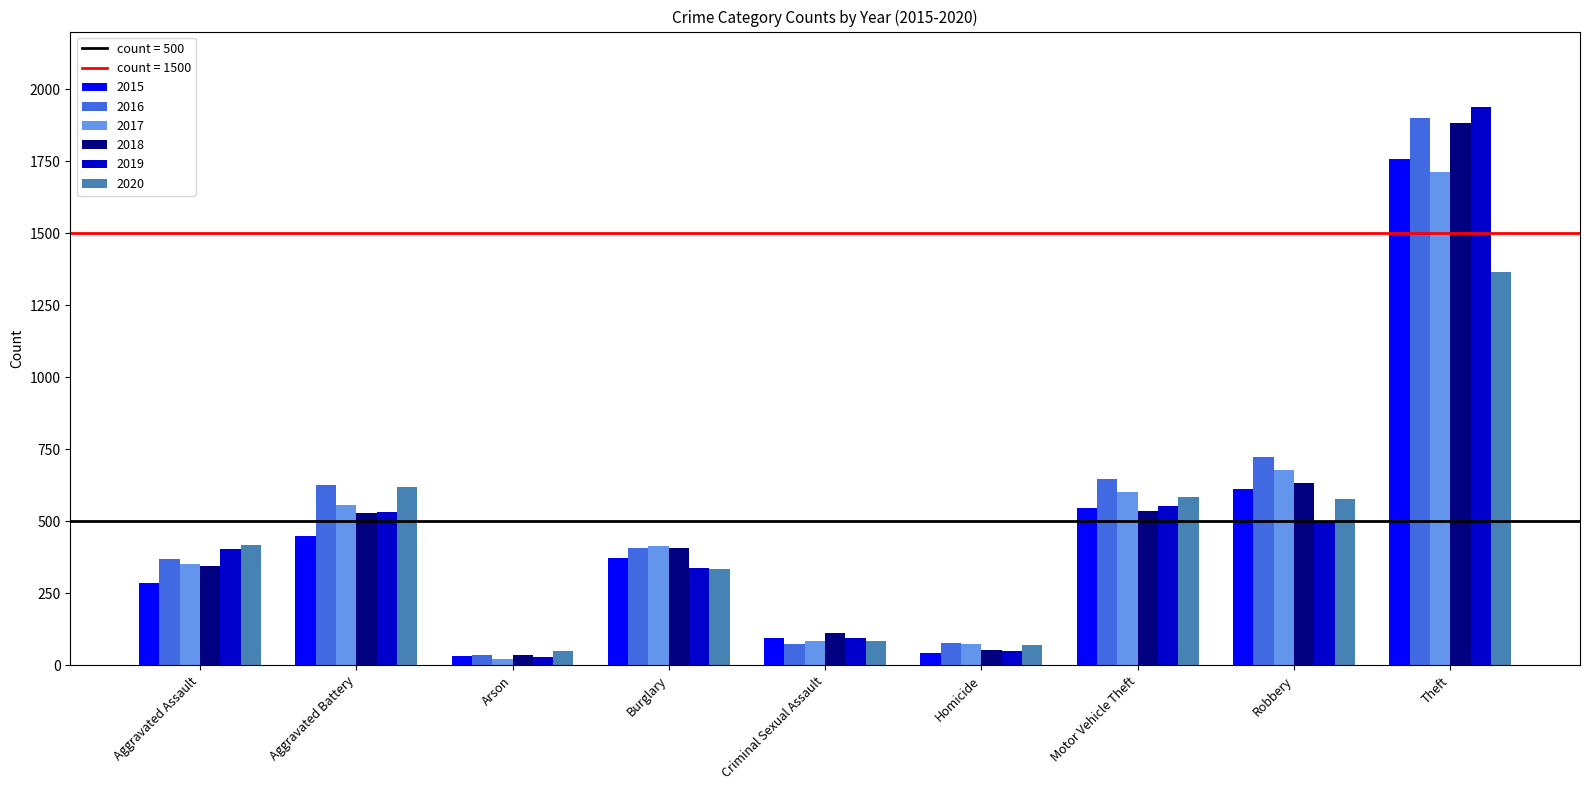

The value of 2018 at Aggravated Battery is 530. True or false?

True